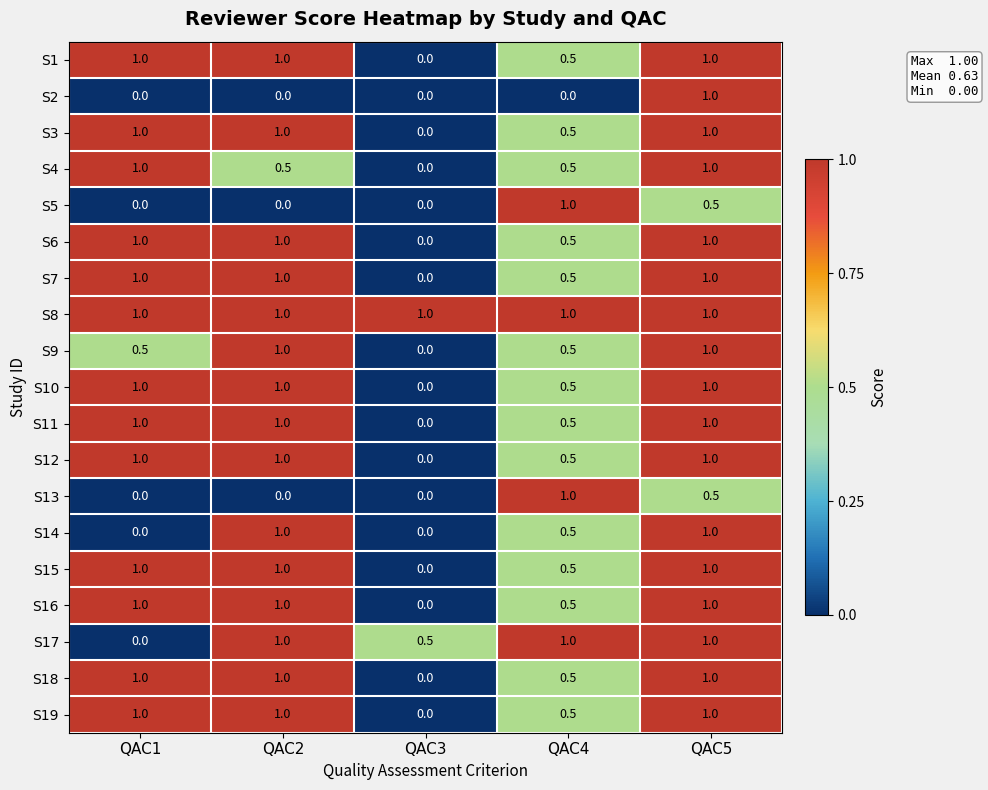

What is the approximate value of S16 at QAC2?

1.0